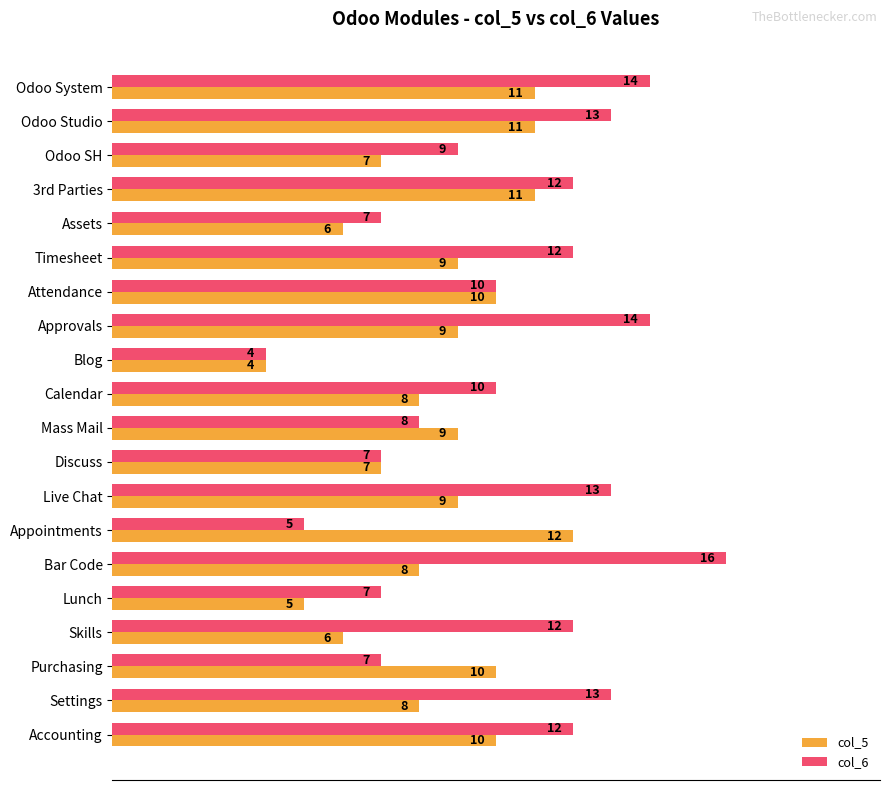

Which label corresponds to the largest value in the chart?

Bar Code